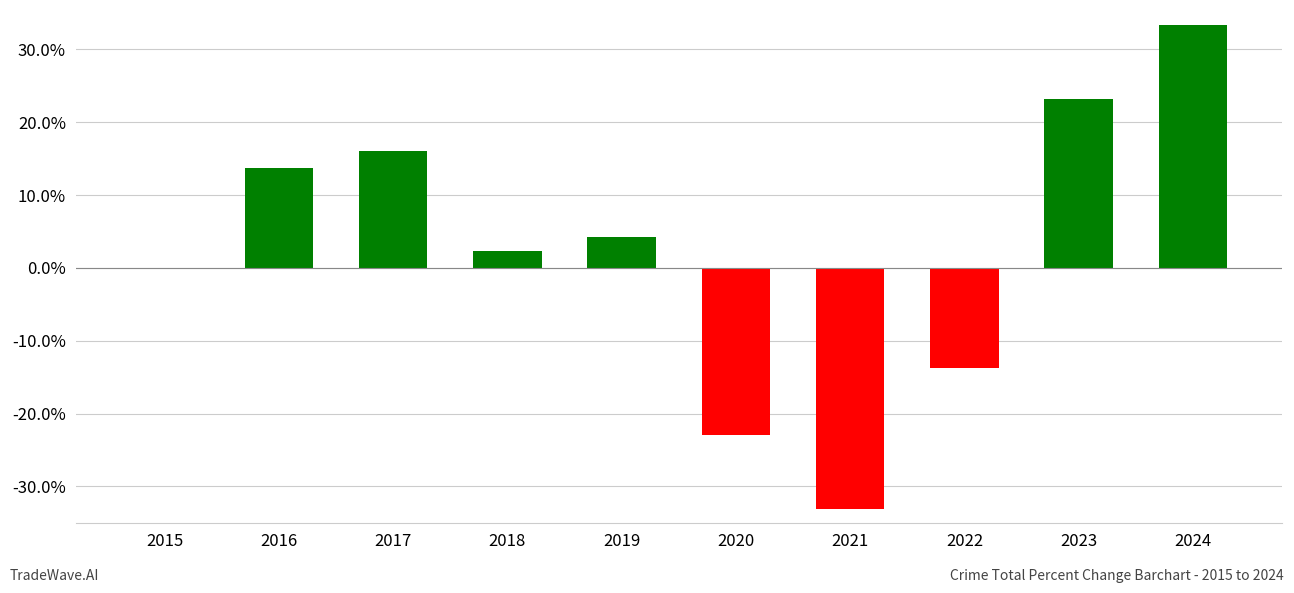

Reading right to left, list all the values displayed in this chart.

2024=33.4	2023=23.2	2022=-13.8	2021=-33.1	2020=-22.9	2019=4.2	2018=2.2	2017=16.1	2016=13.7	2015=0.0